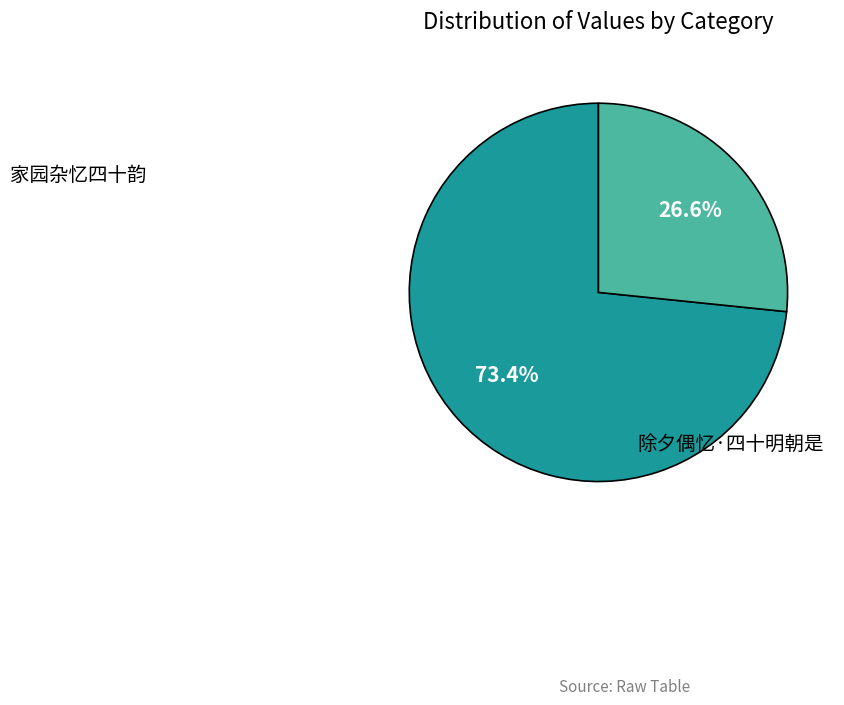

Approximately how many times larger is the value at 家园杂忆四十韵 compared to 除夕偶忆·四十明朝是?

2.8